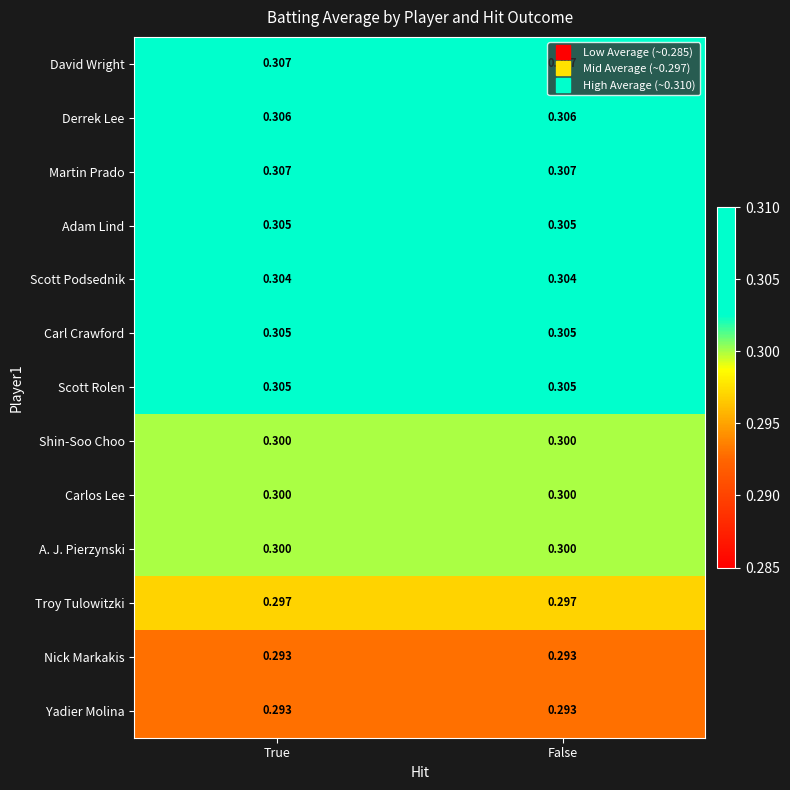

Is the value of Martin Prado at False greater than the value of Yadier Molina at True?

Yes